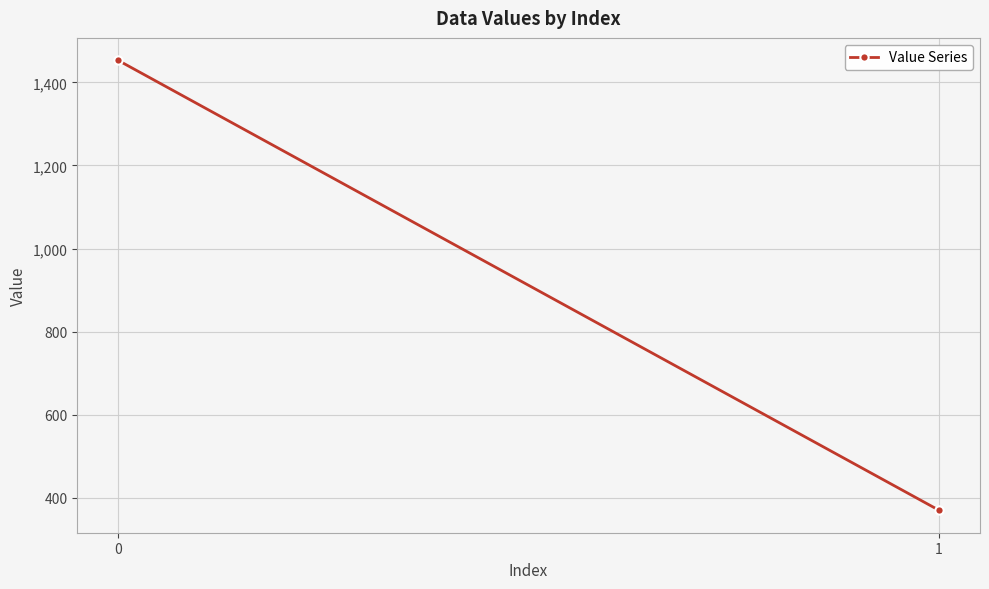

What is the difference between the maximum and minimum values?

1082.5